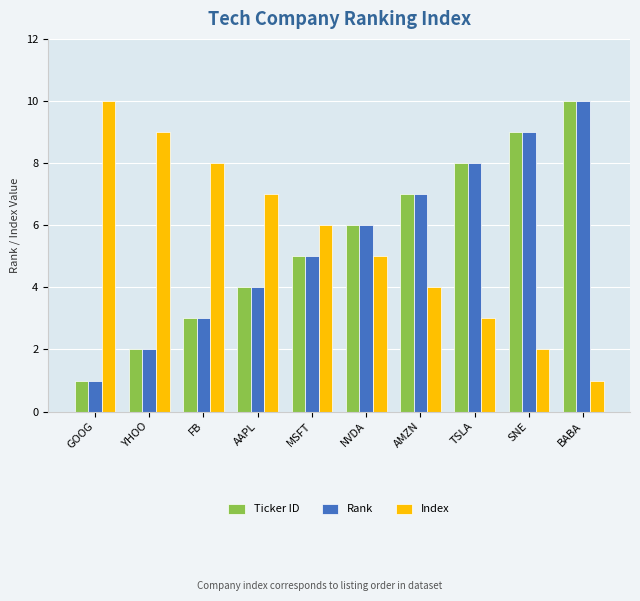

How many groups of bars are there?

10